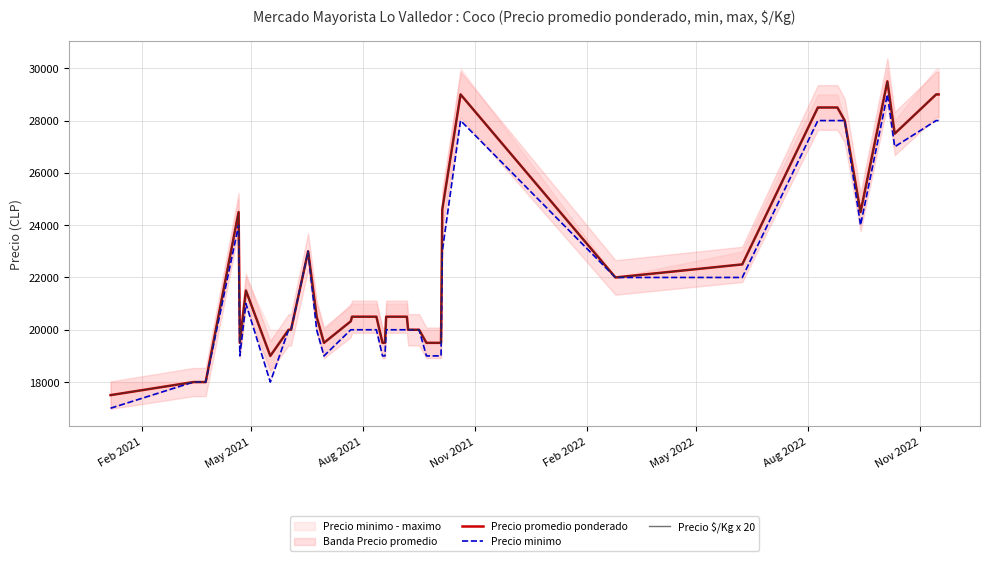

What is the highest value of the Precio $/Kg x 20 series?

29500